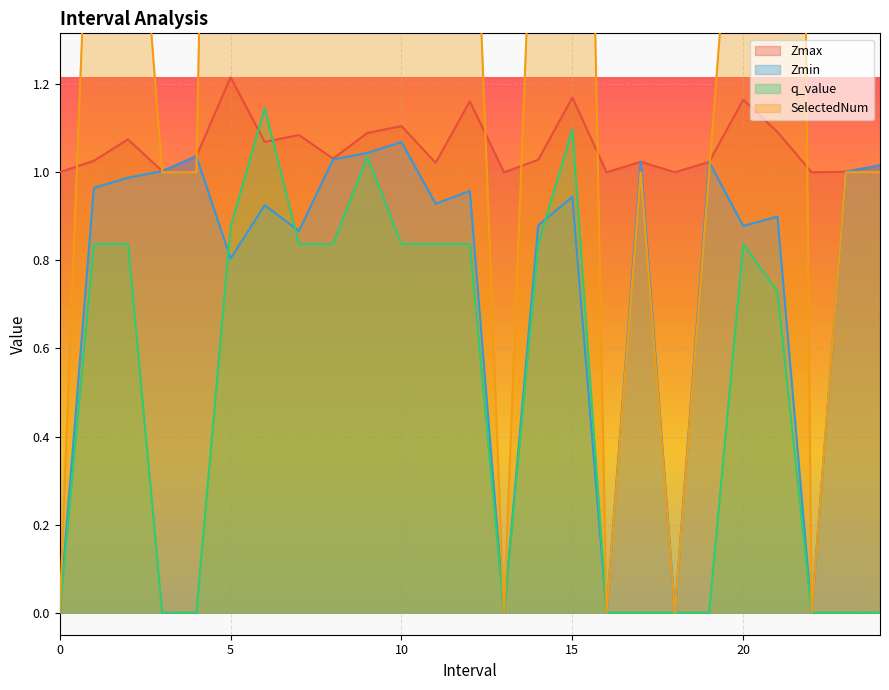

After their last crossing, which series has the higher values: SelectedNum or Zmax?

Zmax